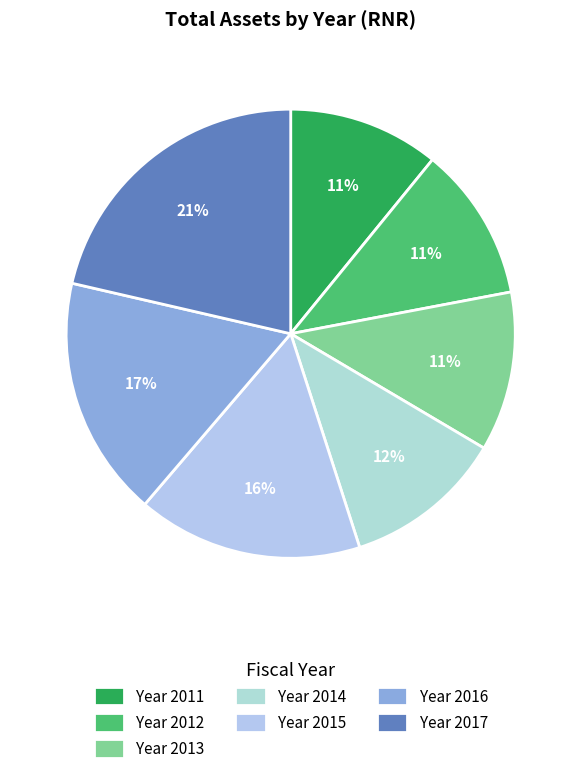

How many slices are in this pie chart?

7